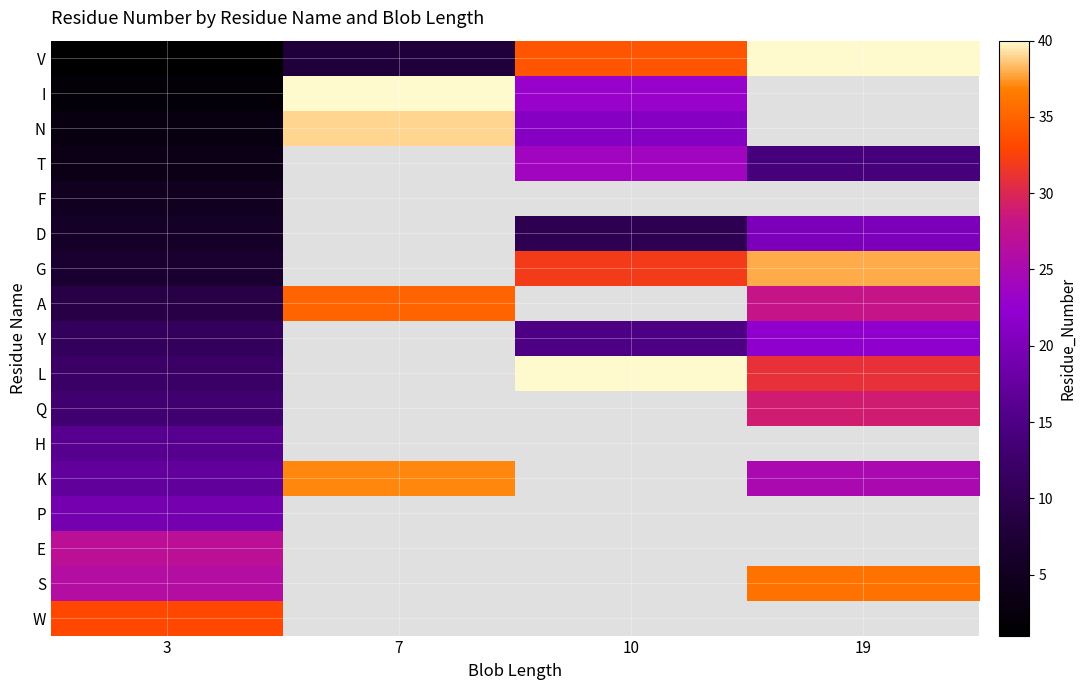

Which label corresponds to the largest value in the chart?

19